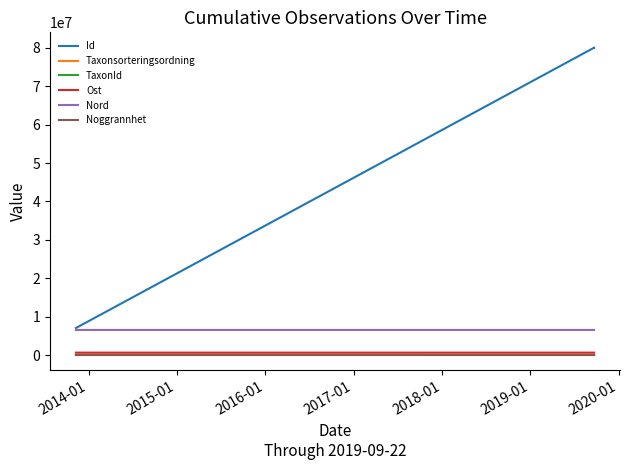

Which series has the largest total across all categories?

Id